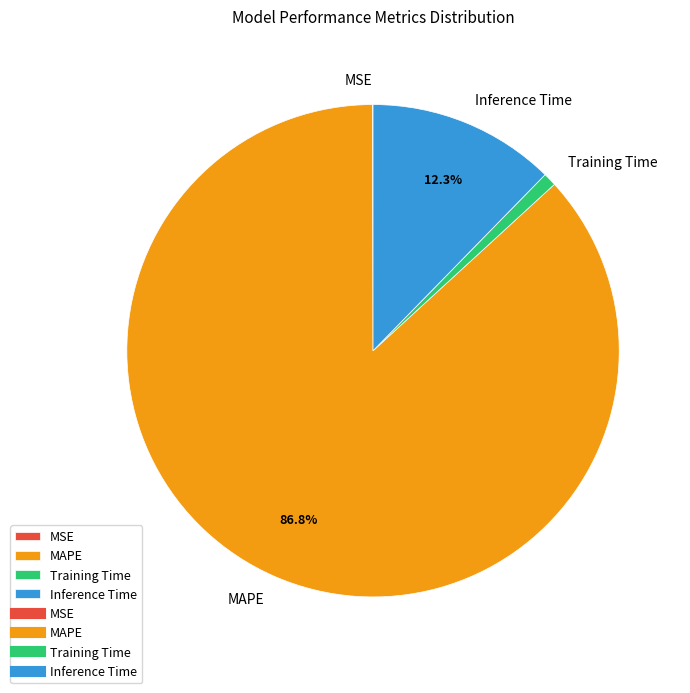

Which slice is the largest?

MAPE